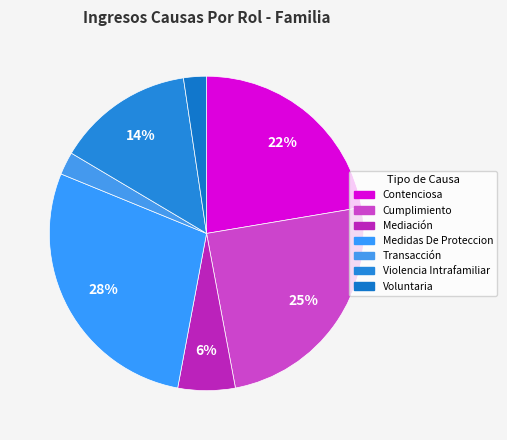

What is the smallest slice in the pie chart?

Transacción